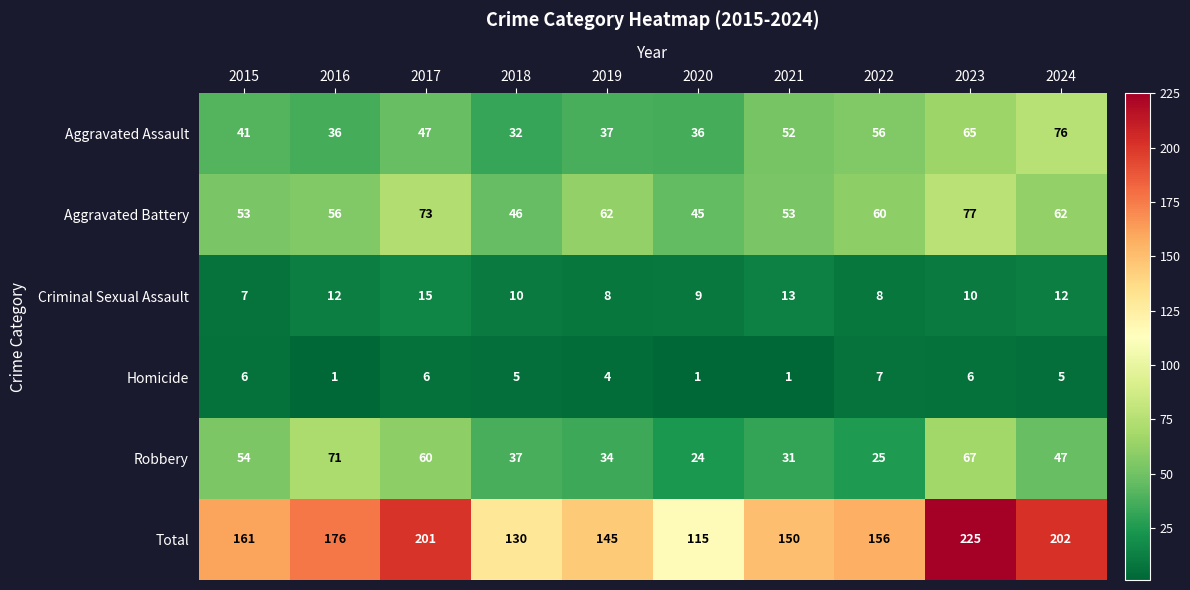

What is the maximum value shown in the chart?

225